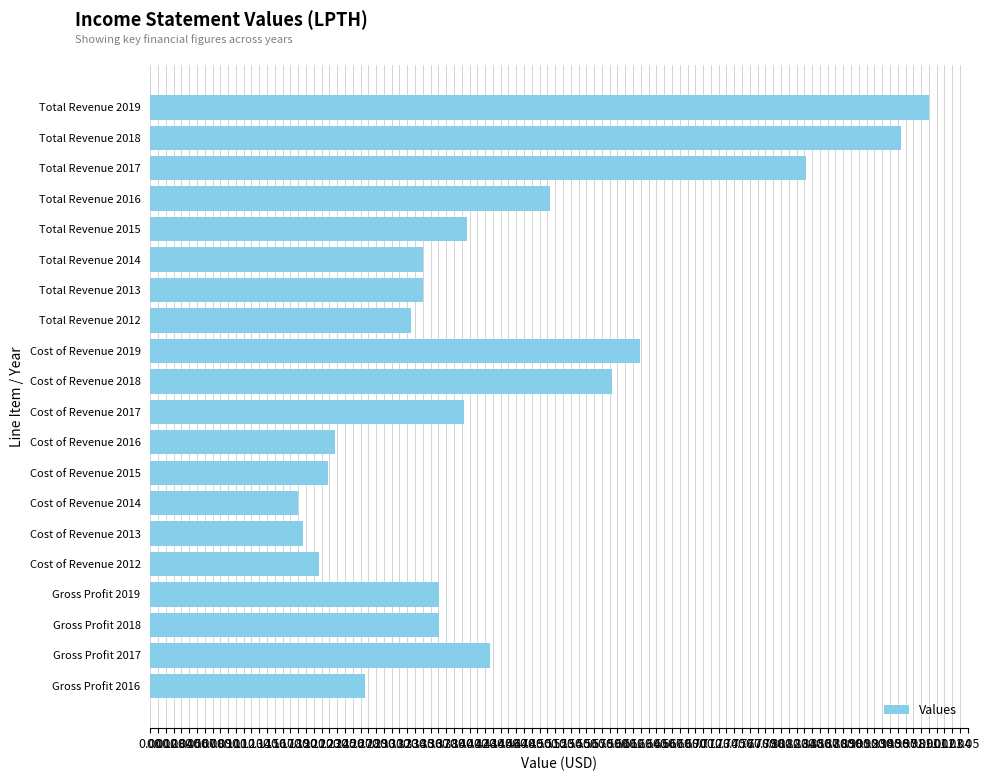

Which category has the highest value across all series?

Total Revenue 2019